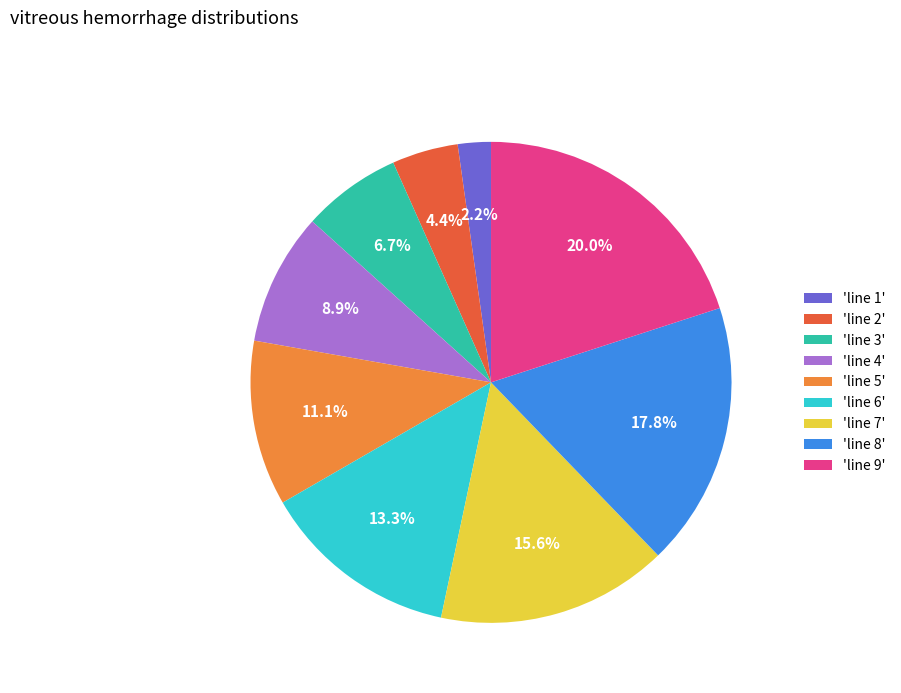

How many slices are in this pie chart?

9